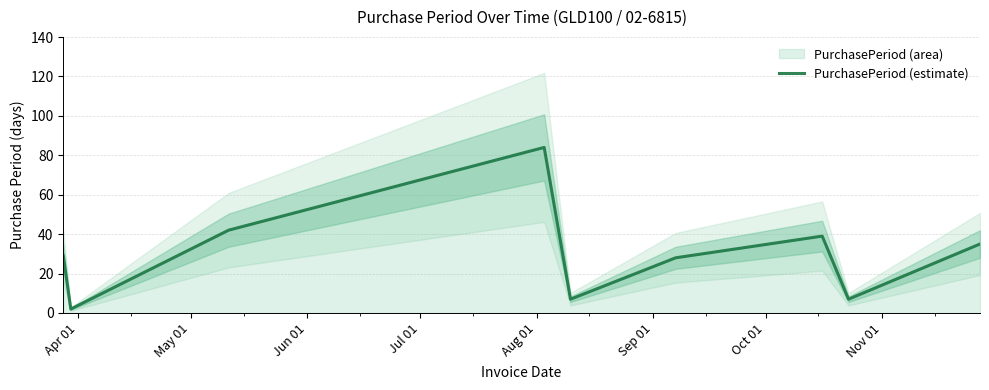

At which label is the value closest to 43?

Jun 01